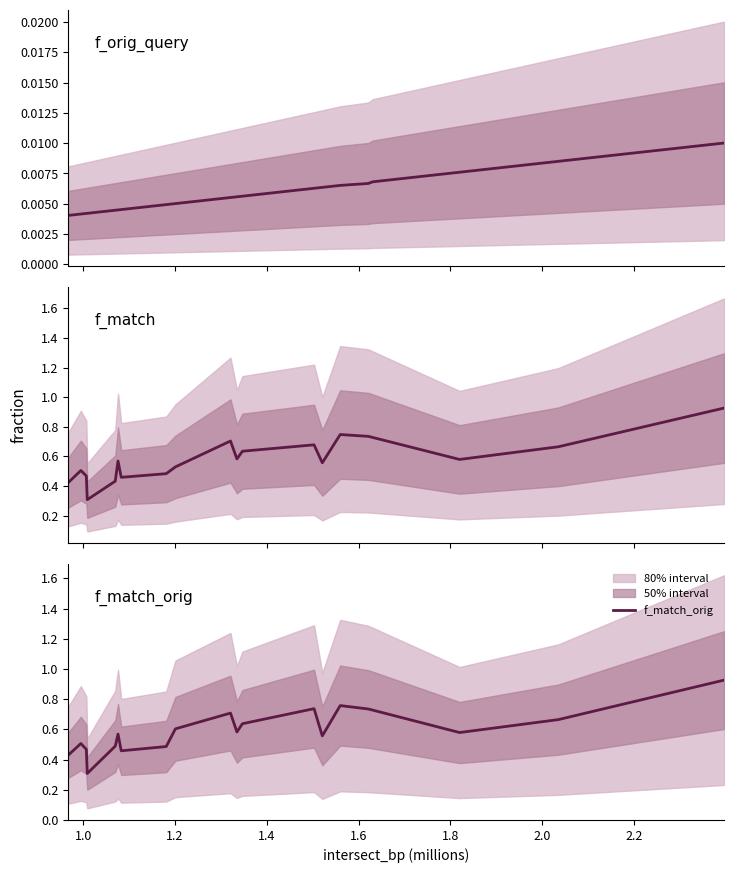

True or false: f_orig_query has more than 2 interior local peaks.

False